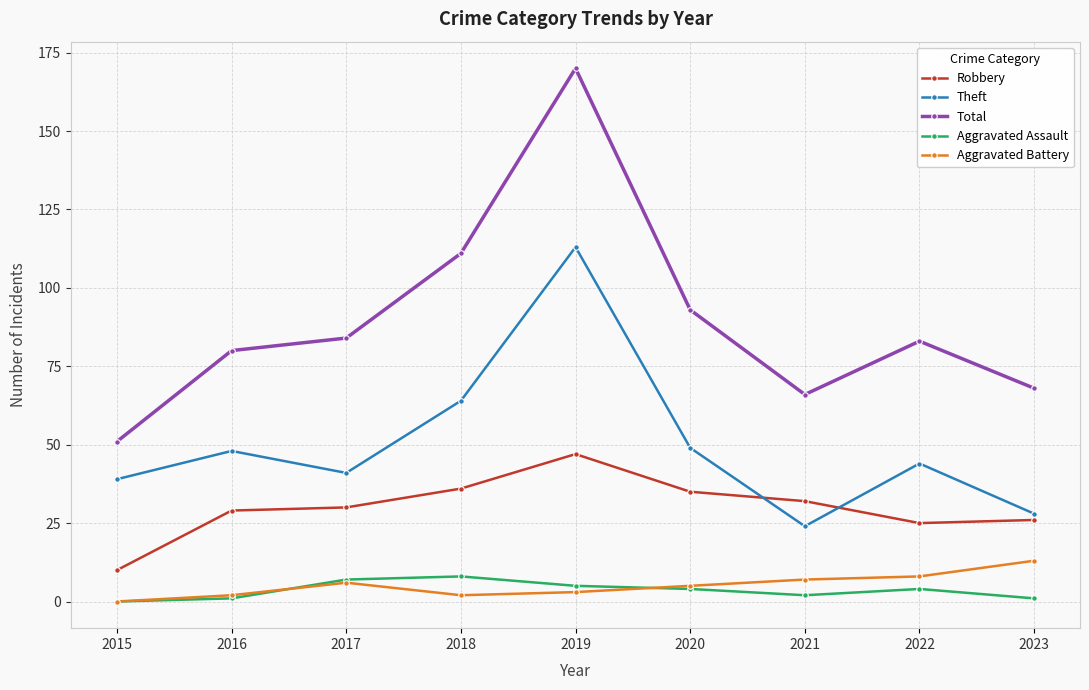

What is the spread (max minus min) of values at 2018?

109